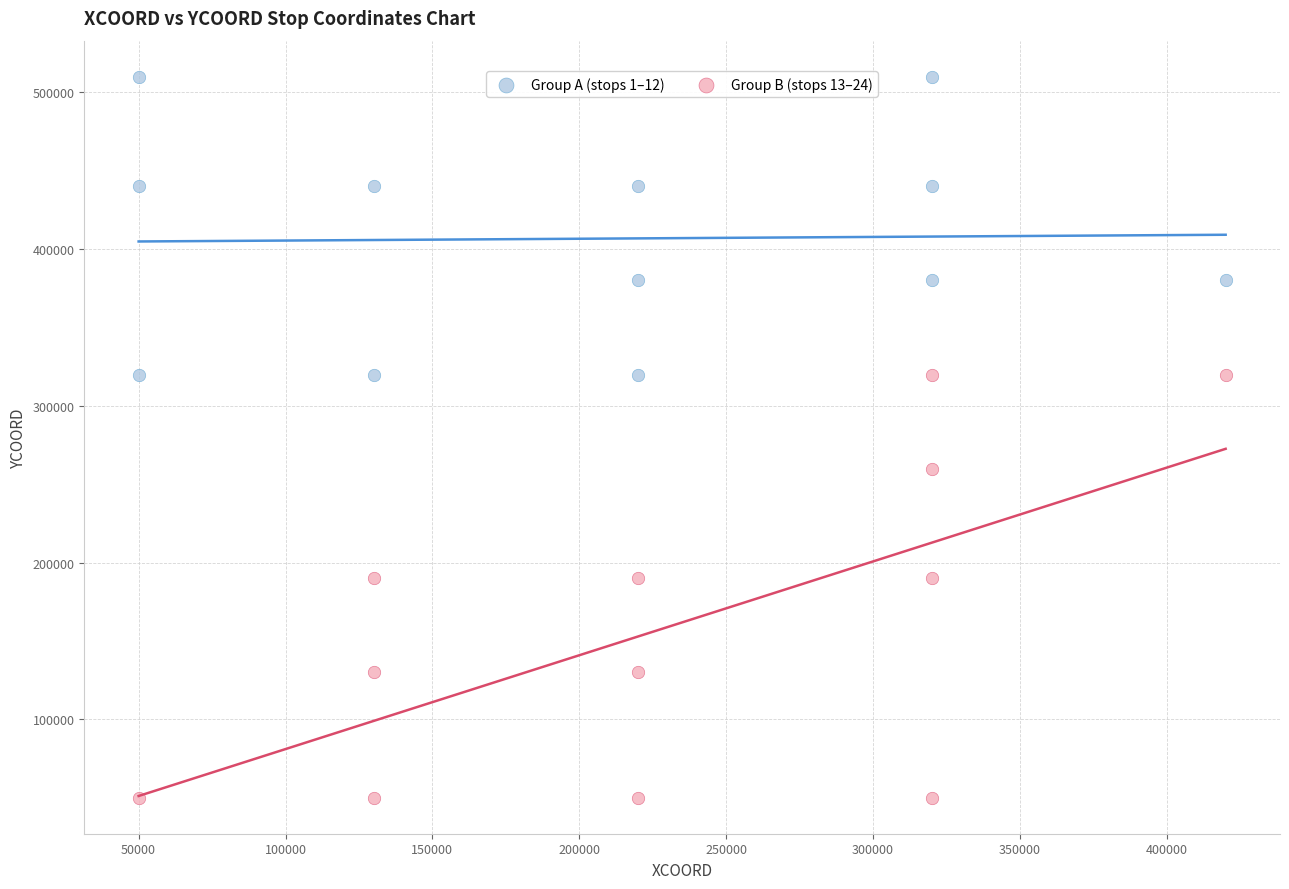

Which series has the largest Y range (max minus min)?

Group B (stops 13–24)